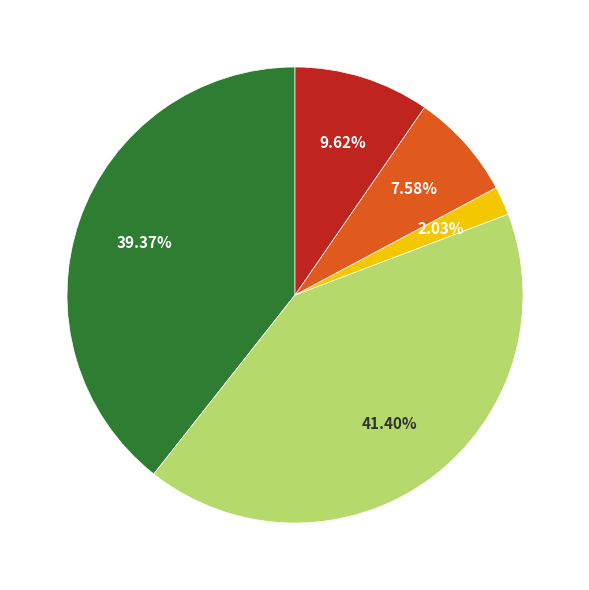

Is there a majority slice in this chart?

No